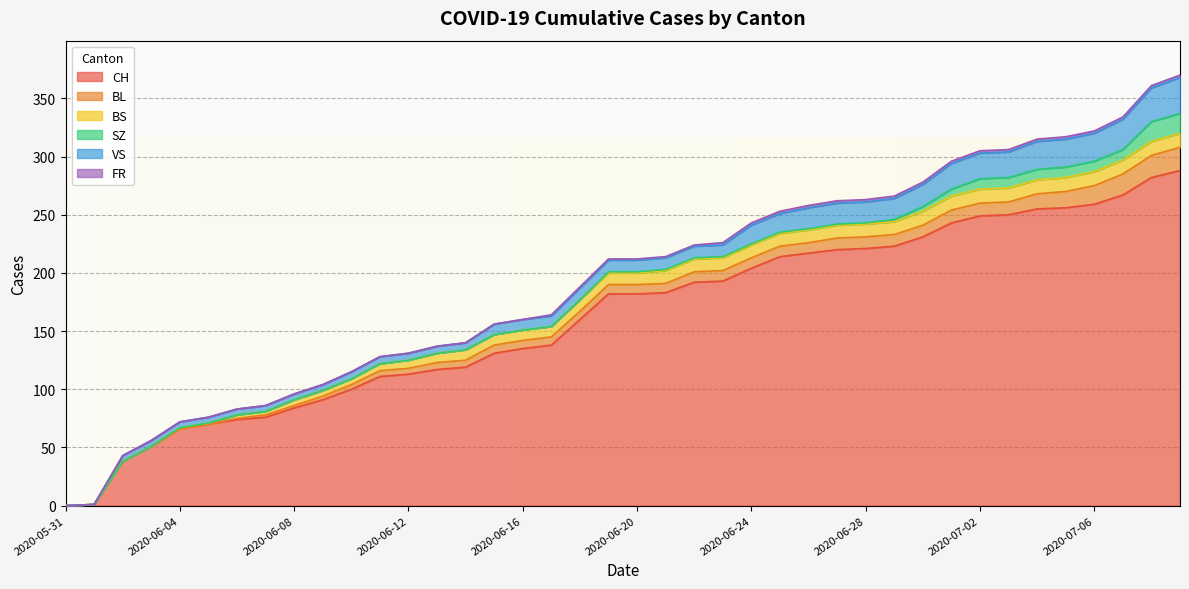

Where is CH nearest to the value 144?

2020-06-17